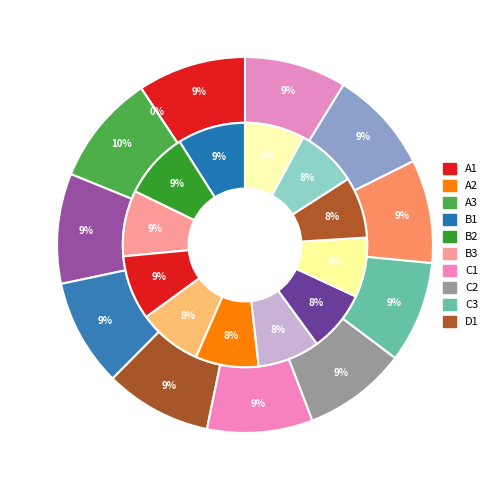

What percentage do 0 and 3 together represent?

18.8%